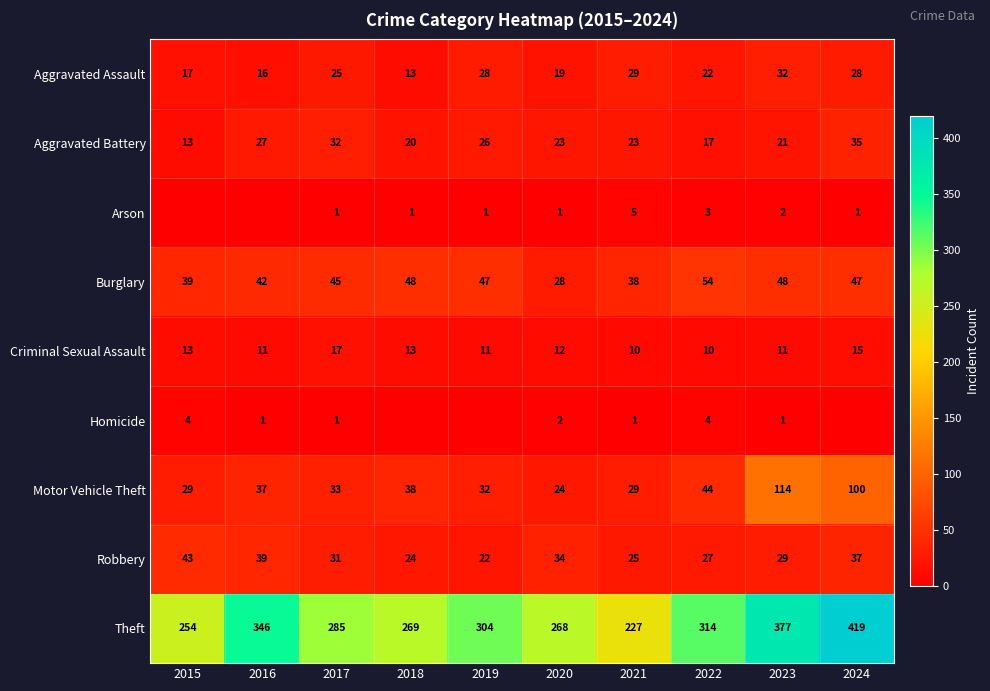

Rank the series at 2022 from highest to lowest value.

Theft, Burglary, Motor Vehicle Theft, Robbery, Aggravated Assault, Aggravated Battery, Criminal Sexual Assault, Homicide, Arson